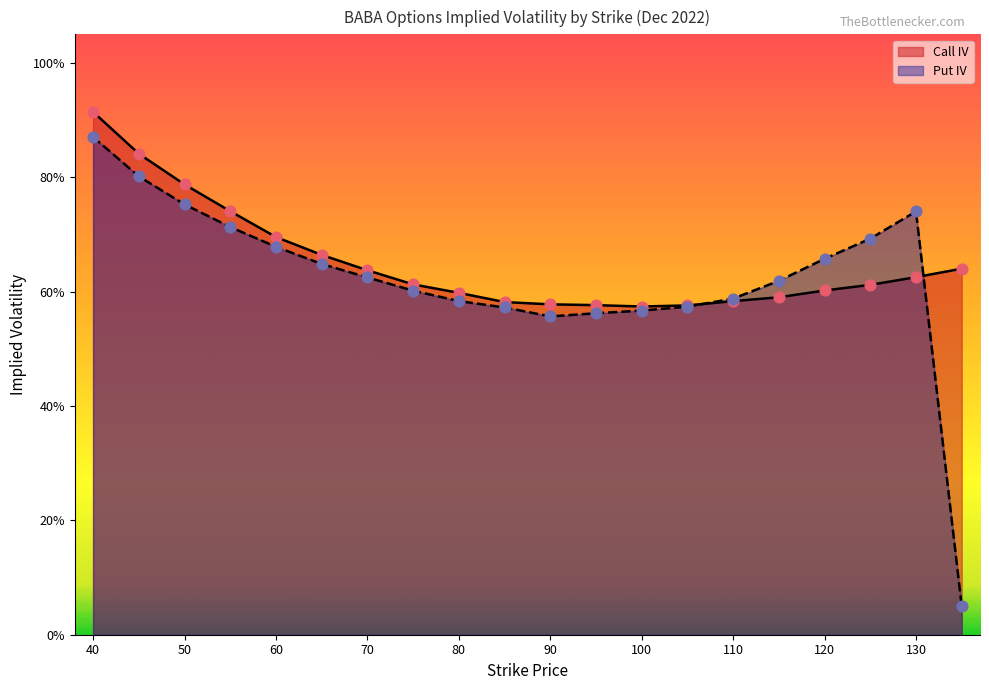

Which series has the widest spread of Y values?

iv_put